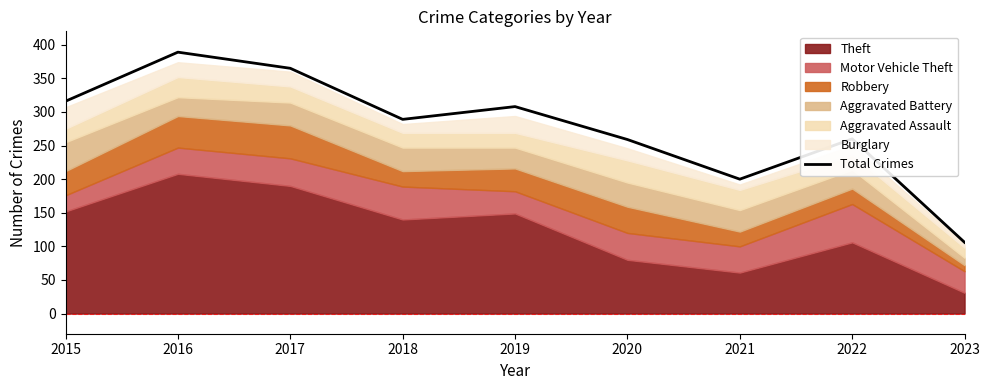

List the labels in order of value, largest first.

2016, 2017, 2015, 2019, 2018, 2022, 2020, 2021, 2023